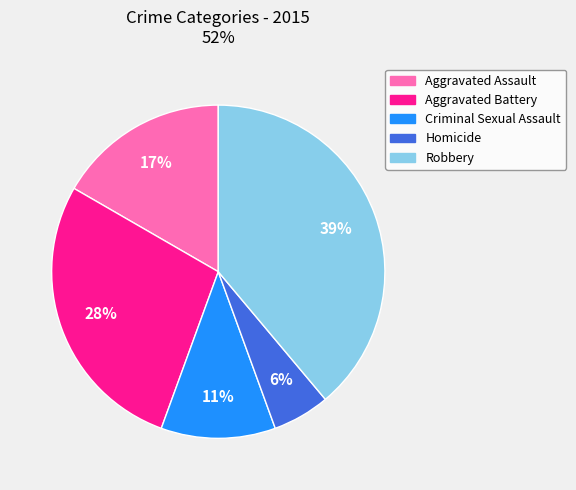

To the nearest percent, what portion does Aggravated Assault represent?

17%